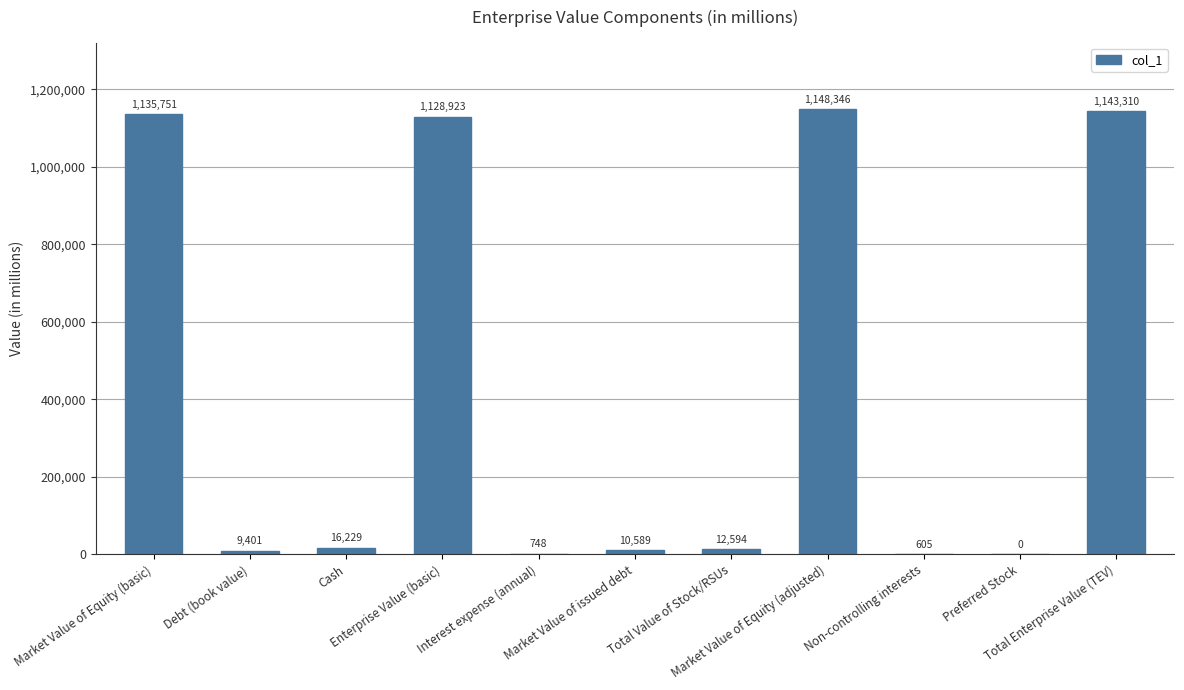

What is the ratio of the value at Debt (book value) to the value at Non-controlling interests?

15.5